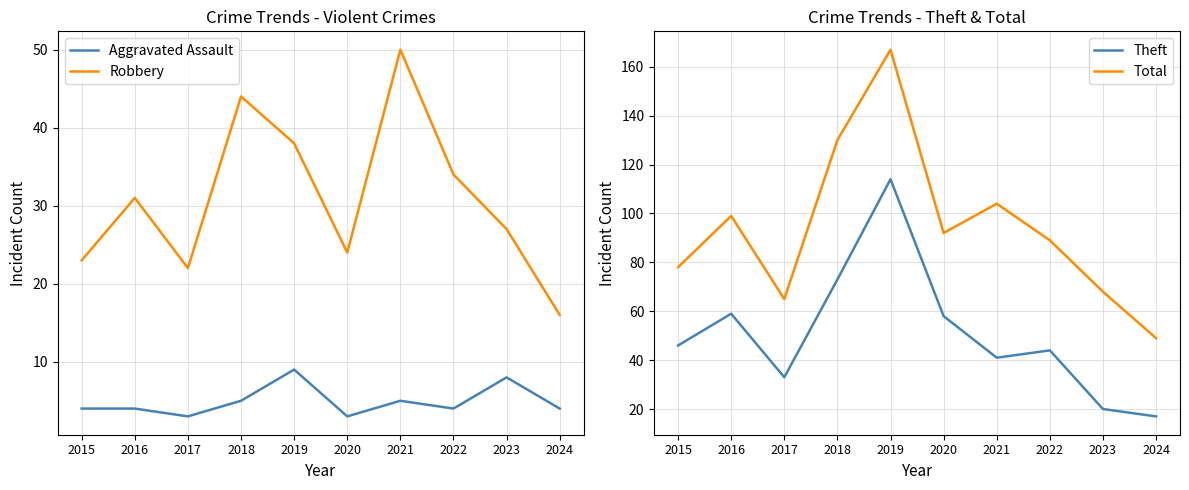

Reading left to right, extract all data points from this chart.

Aggravated Assault: 2015=4	2016=4	2017=3	2018=5	2019=9	2020=3	2021=5	2022=4	2023=8	2024=4
Robbery: 2015=23	2016=31	2017=22	2018=44	2019=38	2020=24	2021=50	2022=34	2023=27	2024=16
Theft: 2015=46	2016=59	2017=33	2018=73	2019=114	2020=58	2021=41	2022=44	2023=20	2024=17
Total: 2015=78	2016=99	2017=65	2018=130	2019=167	2020=92	2021=104	2022=89	2023=68	2024=49